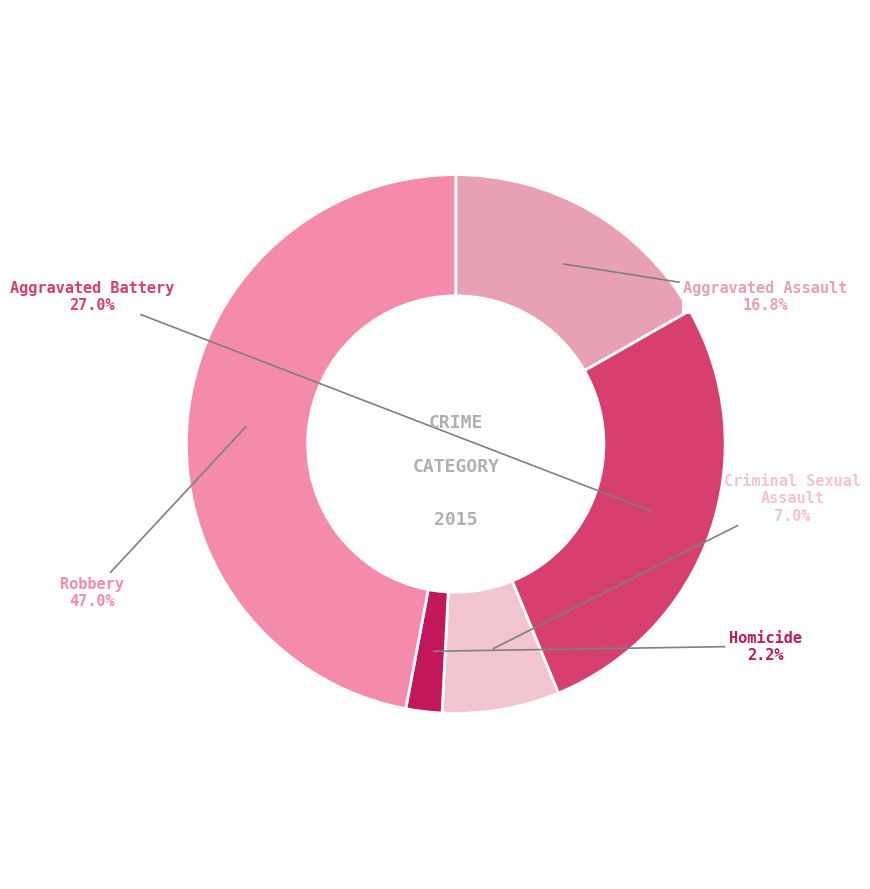

To the nearest percent, what is the difference between the Aggravated Assault and Criminal Sexual Assault slice percentages?

10%